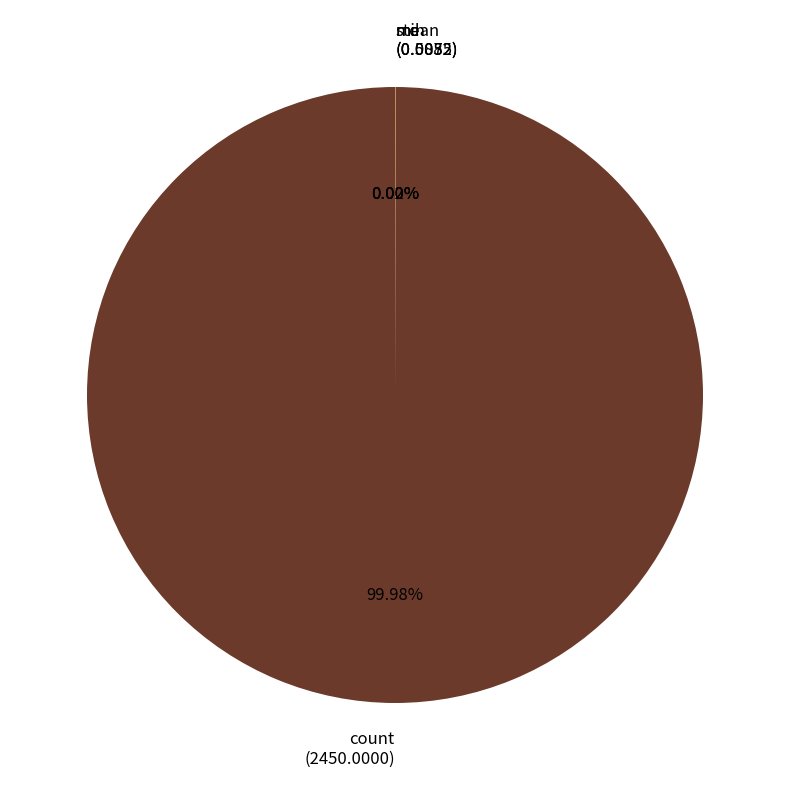

Does count (2450.0000) account for over 50% of the chart?

Yes